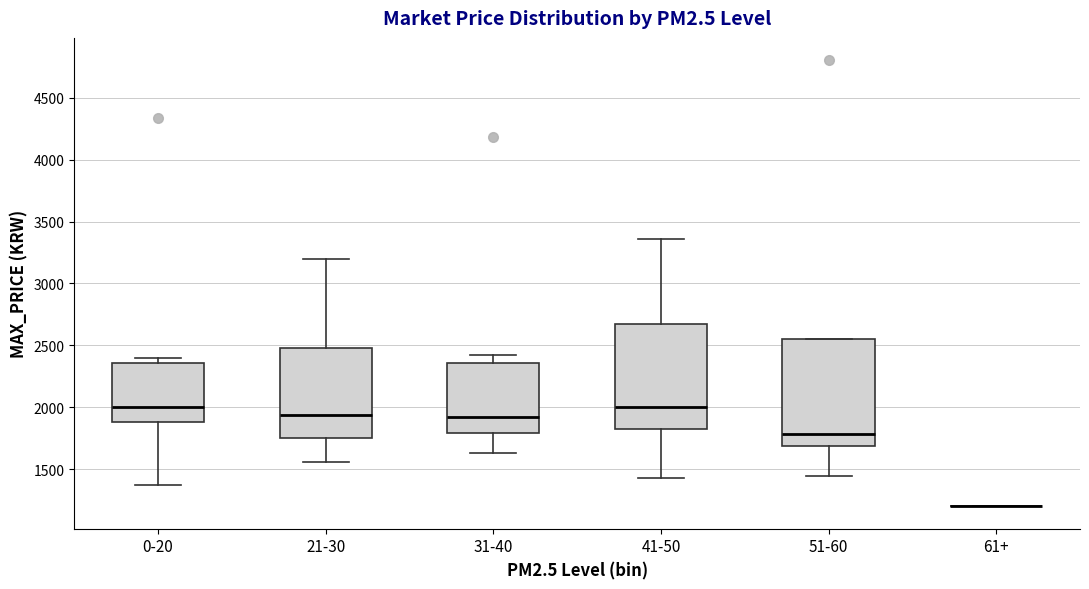

Reading left to right, transcribe this box plot: for each box, give where its median line is, the range the box spans, and where its two whiskers end, as read against the y-axis. The values are not printed on the chart, so give them approximately, as read against the axis.

0-20: median 2000, box 1900 to 2350, whiskers 1350 to 2400
21-30: median 1950, box 1750 to 2500, whiskers 1550 to 3200
31-40: median 1900, box 1800 to 2350, whiskers 1650 to 2400
41-50: median 2000, box 1800 to 2650, whiskers 1450 to 3350
51-60: median 1800, box 1700 to 2550, whiskers 1450 to 2550
61+: box collapsed to a line at 1200, whiskers 1200 to 1200